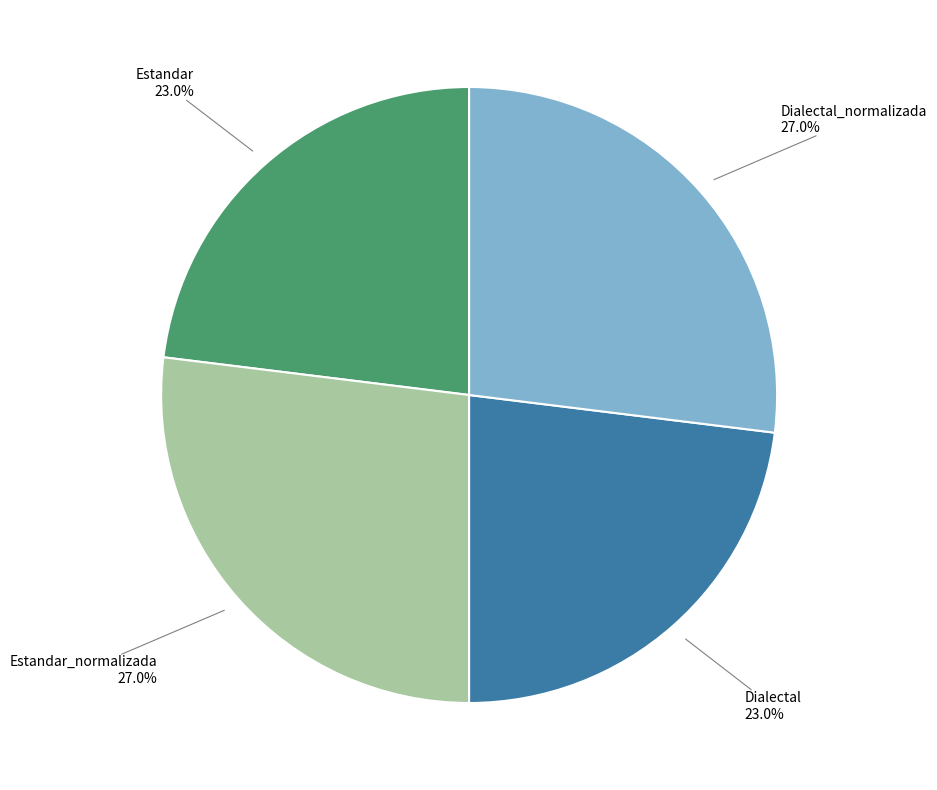

Is it true that Dialectal is 23% of the pie?

True